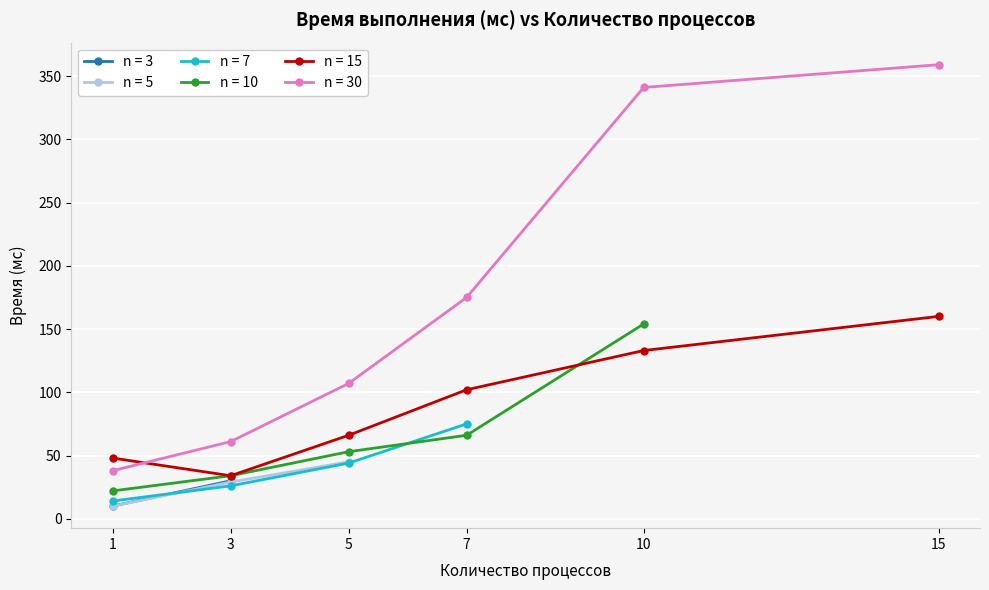

How many interior local valleys does the n = 15 series have?

1